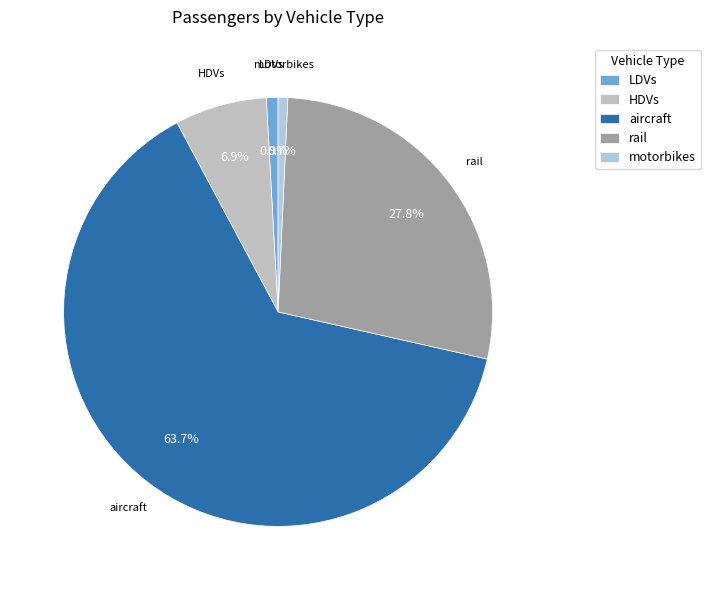

Which category accounts for the majority?

aircraft